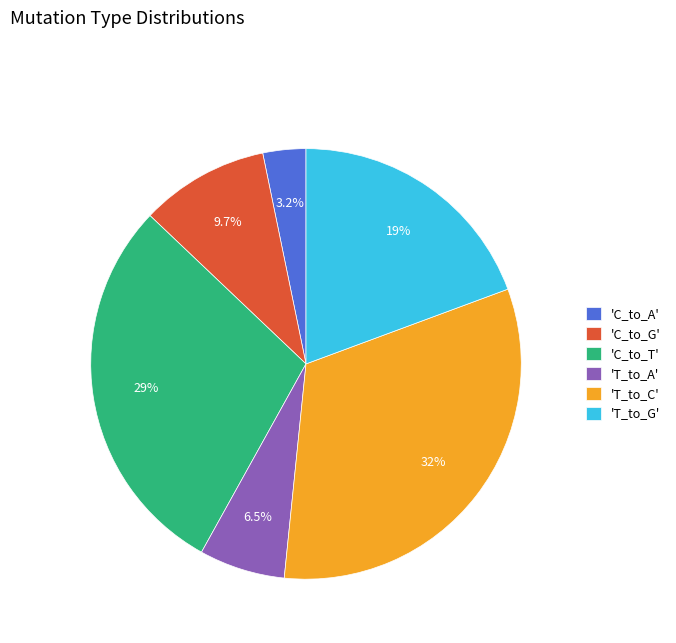

Is there any slice that represents more than half of the pie?

No